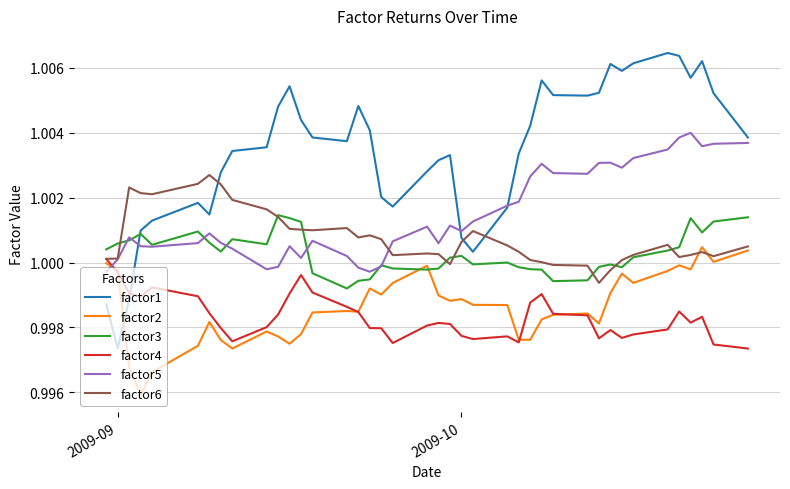

True or false: factor4 and factor3 cross at least once.

False